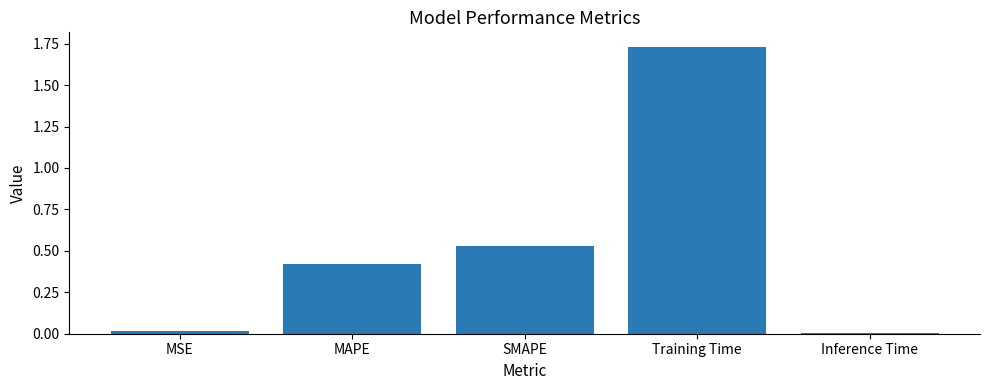

What position from the left is SMAPE?

3